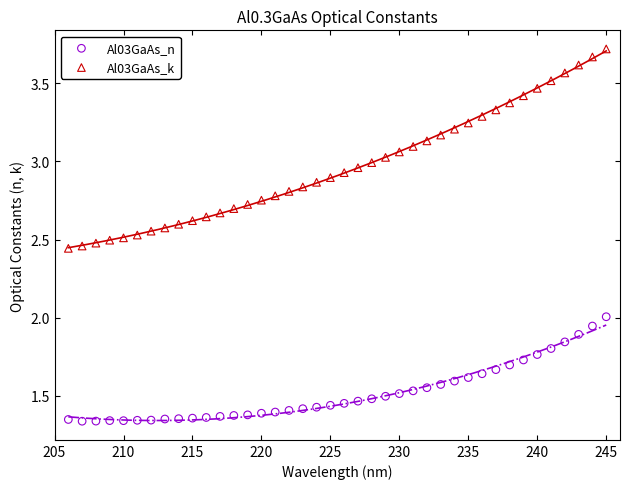

What is the X range (max minus min) for the scatter plot?

39.0